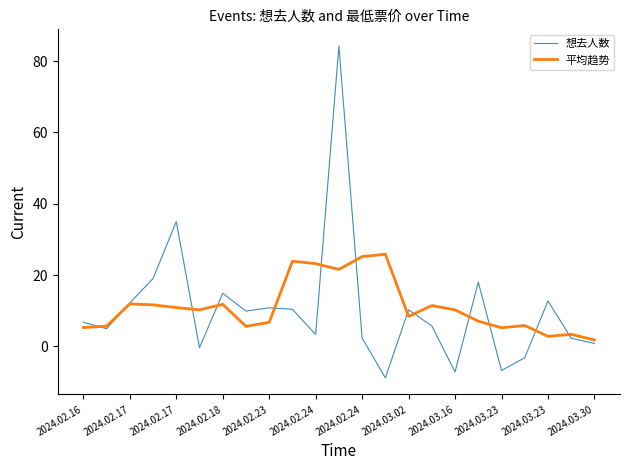

What is the greatest value displayed?

84.3